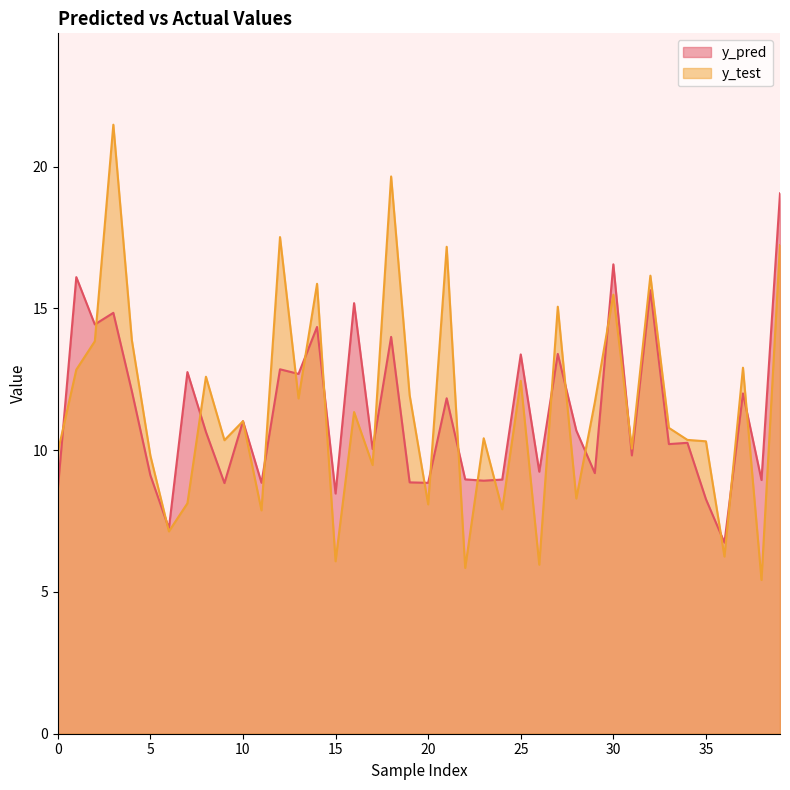

Is it true that y_pred equals 14.8 at 3?

True